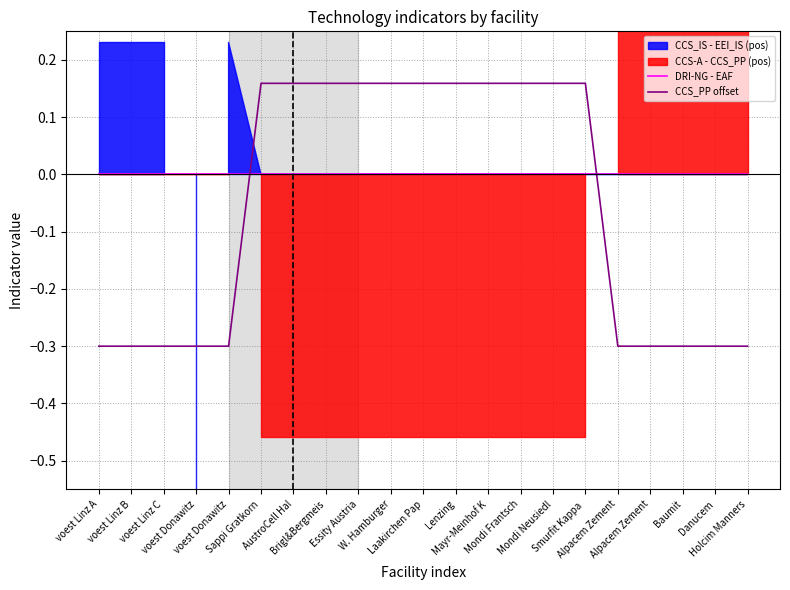

How many values in the CCS_PP offset series are below 0?

10